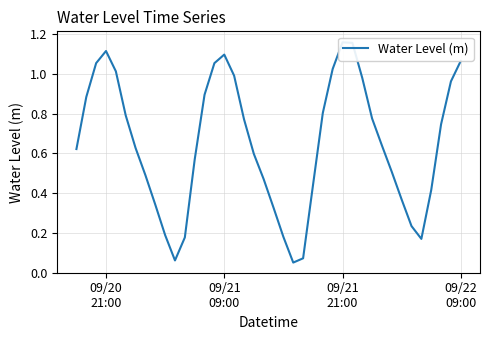

Reading left to right, extract all data points from this chart.

0.6	0.9	1.1	1.1	1.0	0.8	0.6	0.5	0.3	0.2	0.1	0.2	0.6	0.9	1.1	1.1	1.0	0.8	0.6	0.5	0.3	0.2	0.1	0.1	0.4	0.8	1.0	1.2	1.2	1.0	0.8	0.6	0.5	0.4	0.2	0.2	0.4	0.7	1.0	1.1